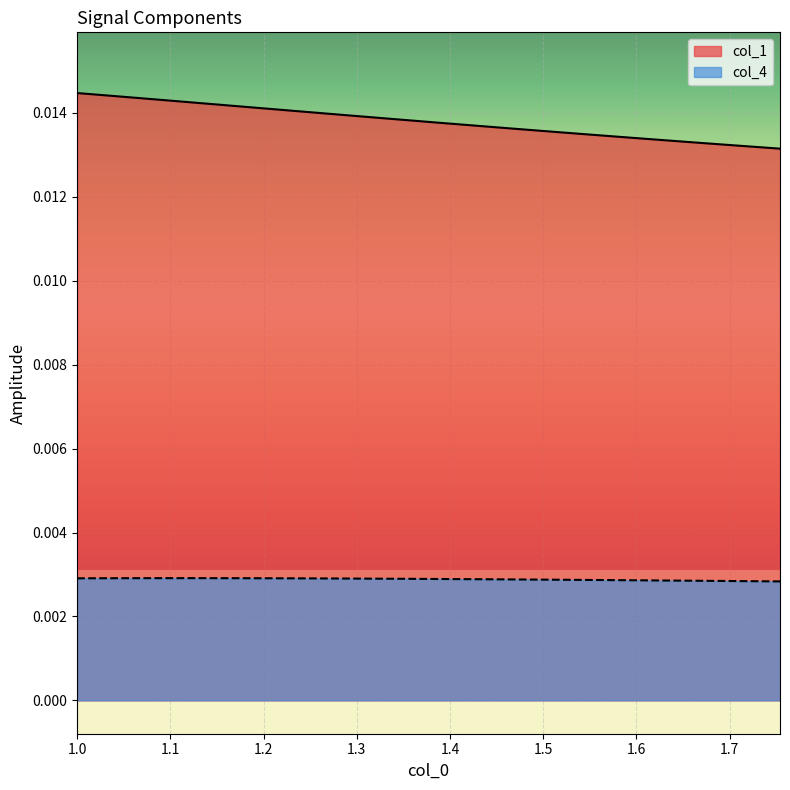

Count the col_1 values in the range 0 to 1.

40